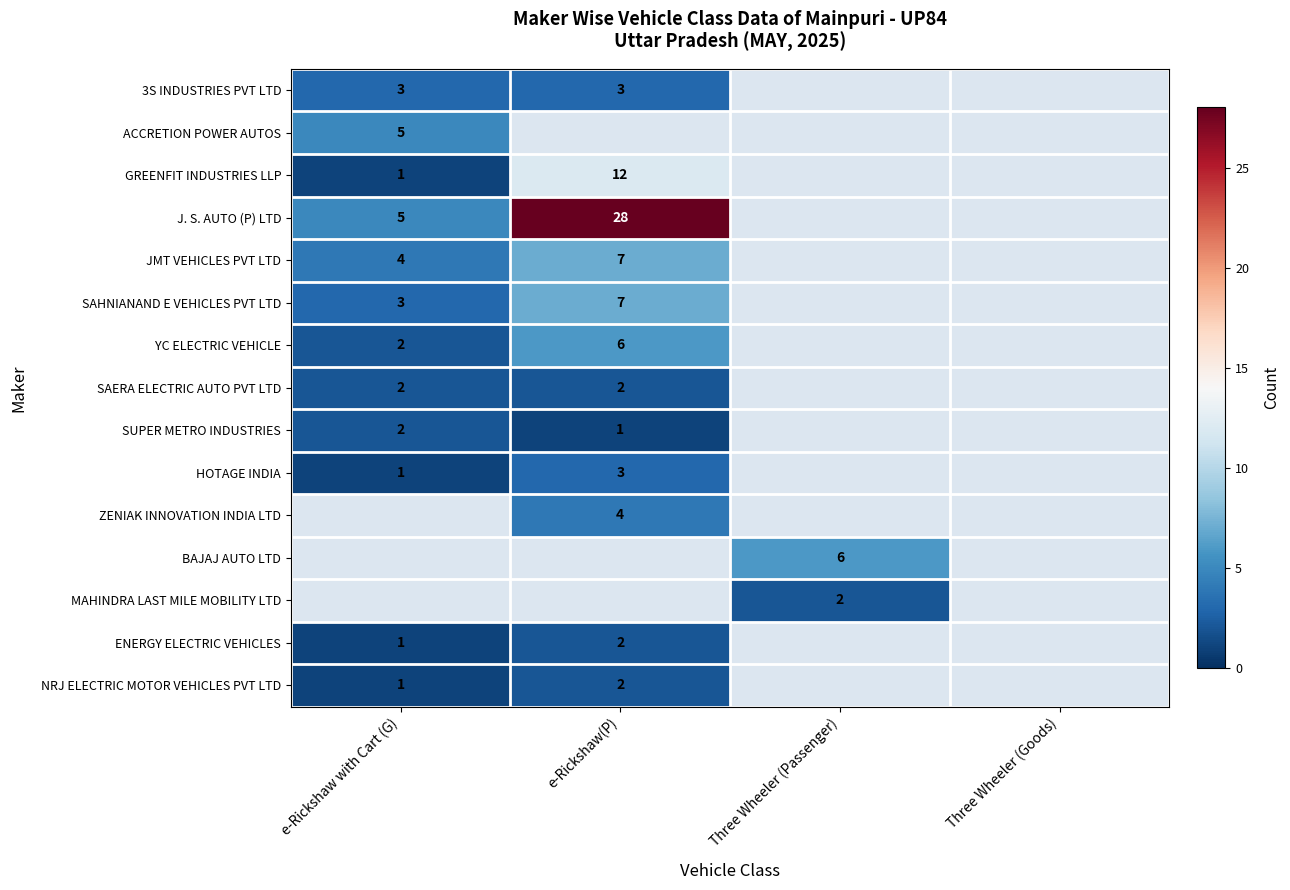

Is it true that NRJ ELECTRIC MOTOR VEHICLES PVT LTD equals 0 at e-Rickshaw(P)?

False